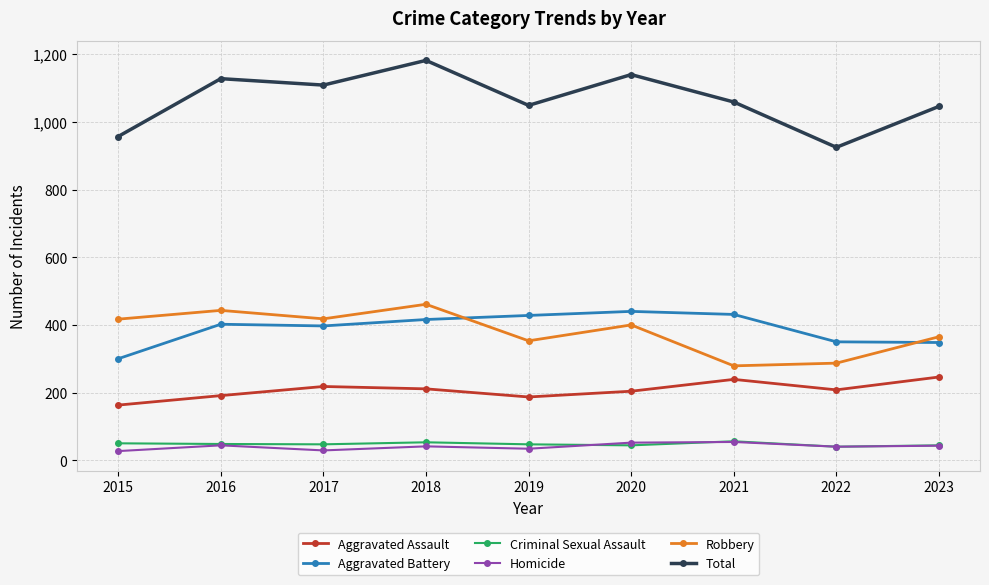

True or false: Criminal Sexual Assault and Aggravated Assault intersect in this chart.

False